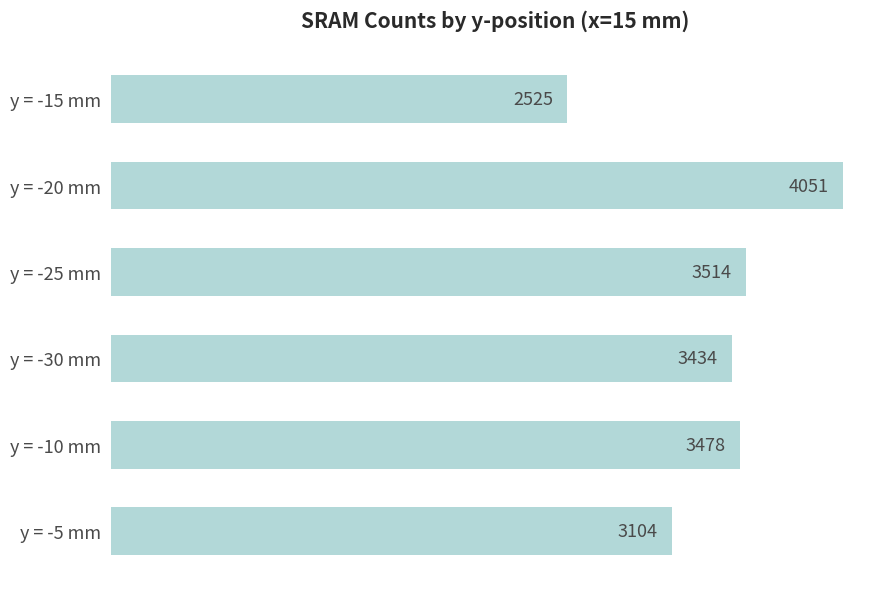

What is the minimum value shown in the chart?

2525